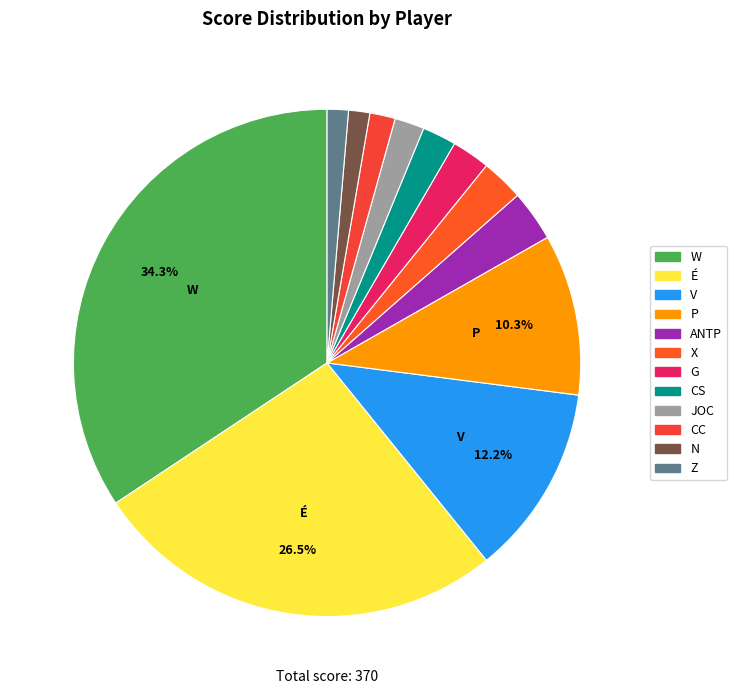

What is the change in value from V to N?

-40